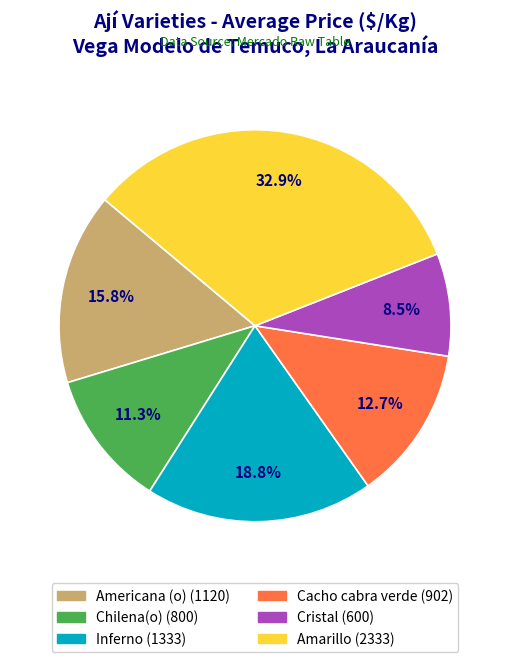

What percentage is NOT represented by Chilena(o)?

88.7%